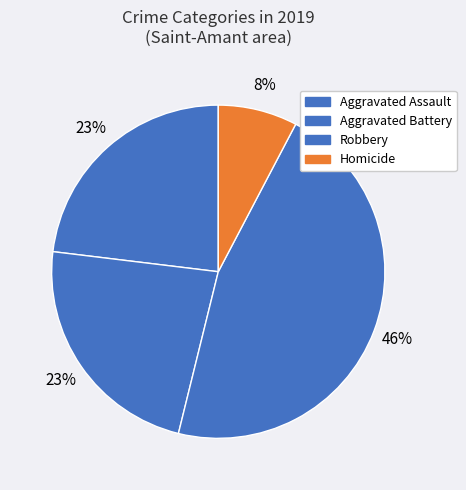

How many segments does this pie chart have?

4